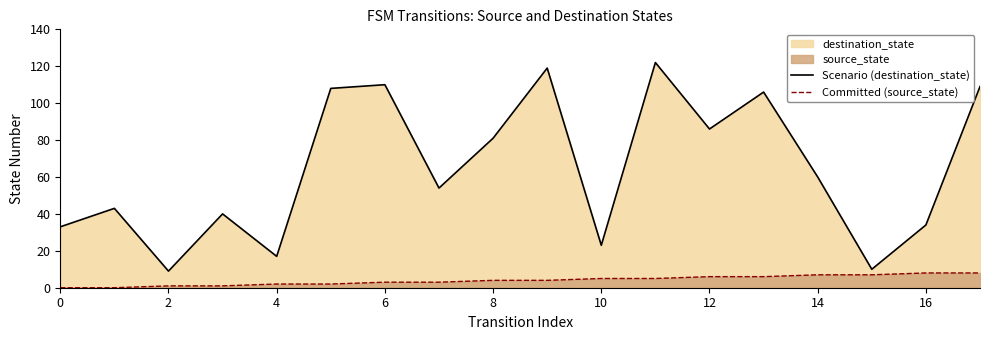

Which label corresponds to the largest value in the chart?

11